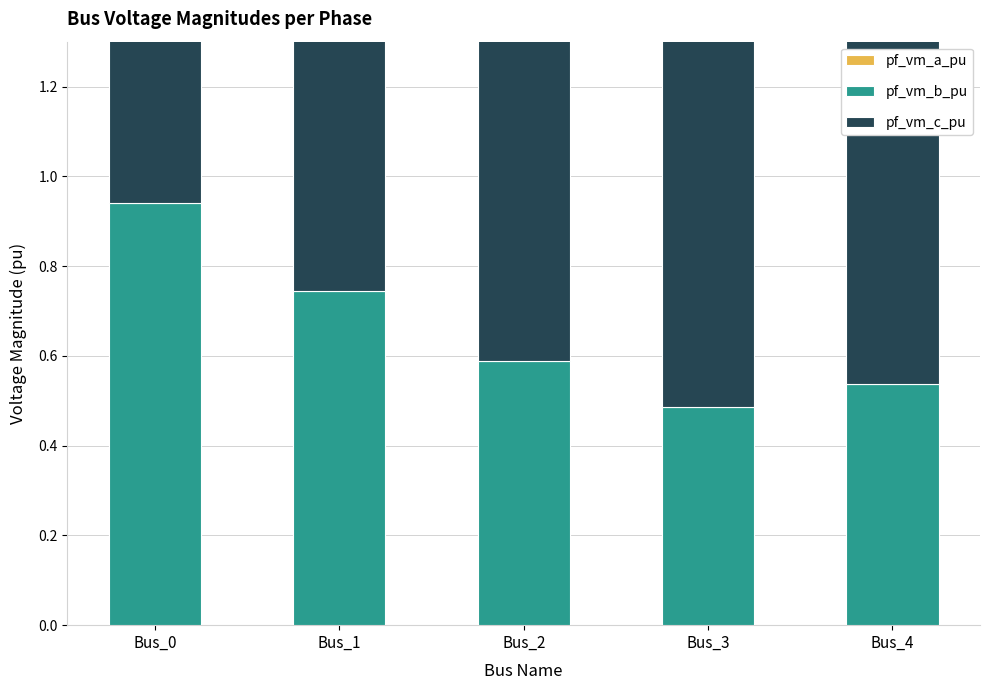

Rank the series by their average value, from lowest to highest.

pf_vm_b_pu, pf_vm_c_pu, pf_vm_a_pu